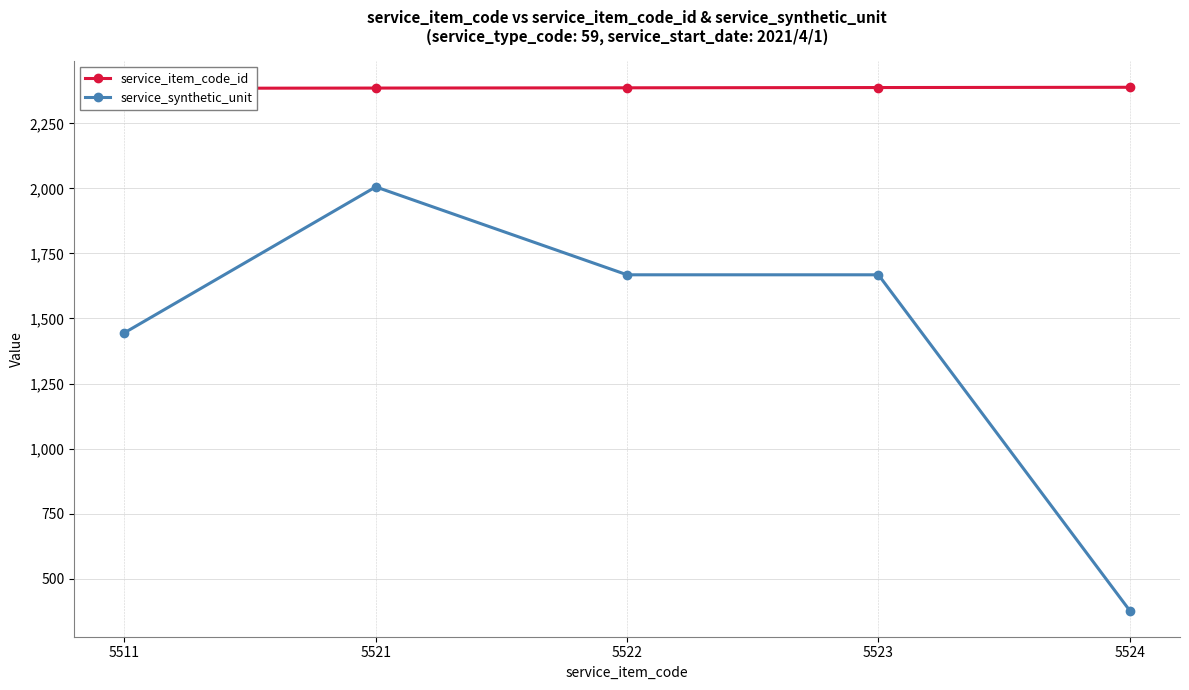

Is the value of service_synthetic_unit at 5524 greater than the value of service_item_code_id at 5521?

No